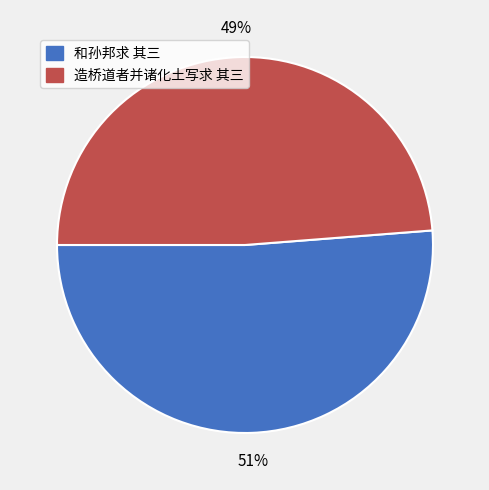

Do 和孙邦求 其三 and 造桥道者并诸化土写求 其三 together represent more than half of the pie?

Yes